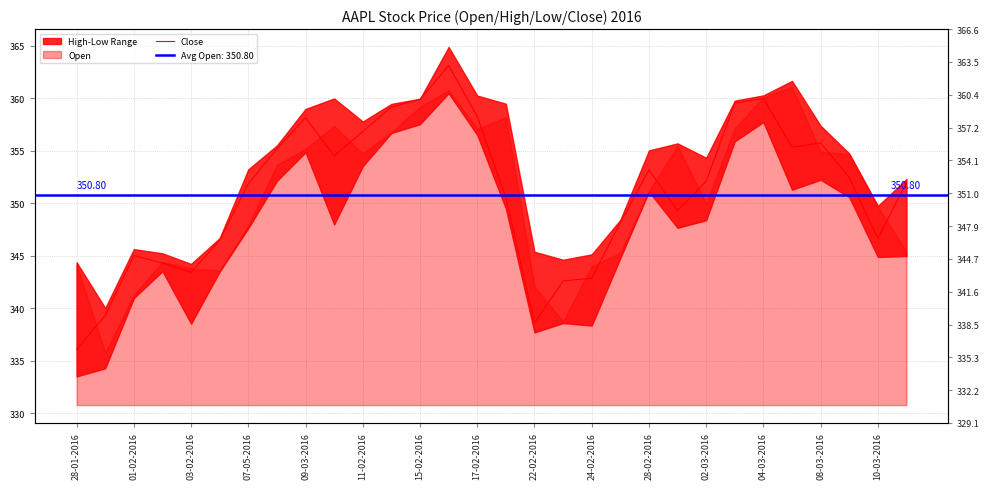

What position from the left is 08-03-2016?

14